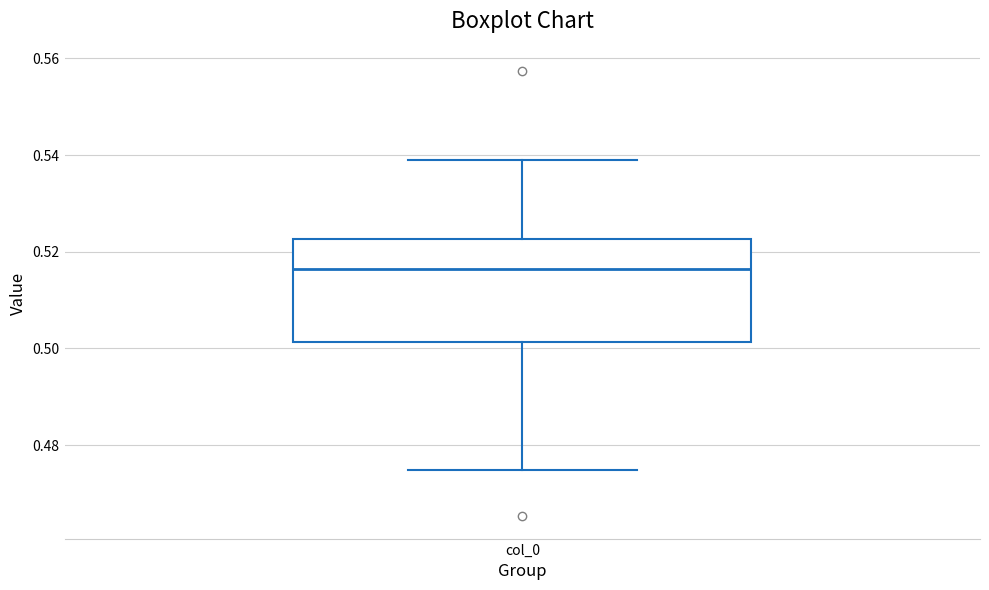

Read this box plot against the y-axis: the position of the median line, the range covered by the box, and the ends of both whiskers. The values are not printed on the chart, so give them approximately, as read against the axis.

median 0.516, box 0.502 to 0.522, whiskers 0.474 to 0.538